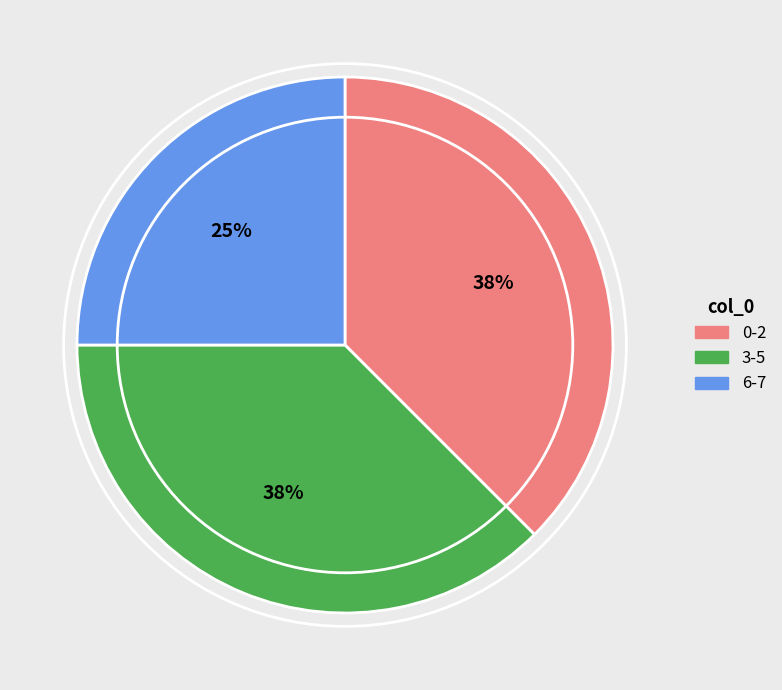

Do 6-7 and 3-5 together represent more than half of the pie?

Yes